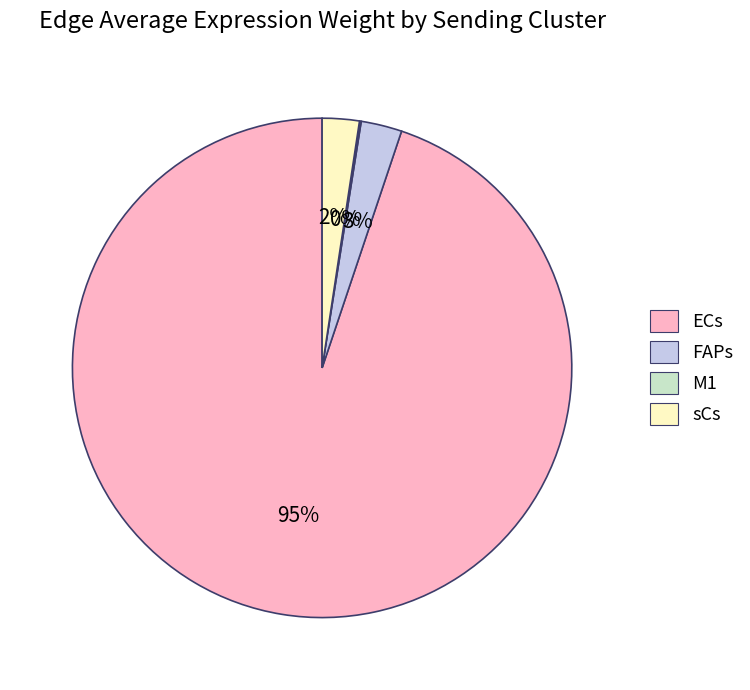

To the nearest percent, what is the average slice percentage?

25%